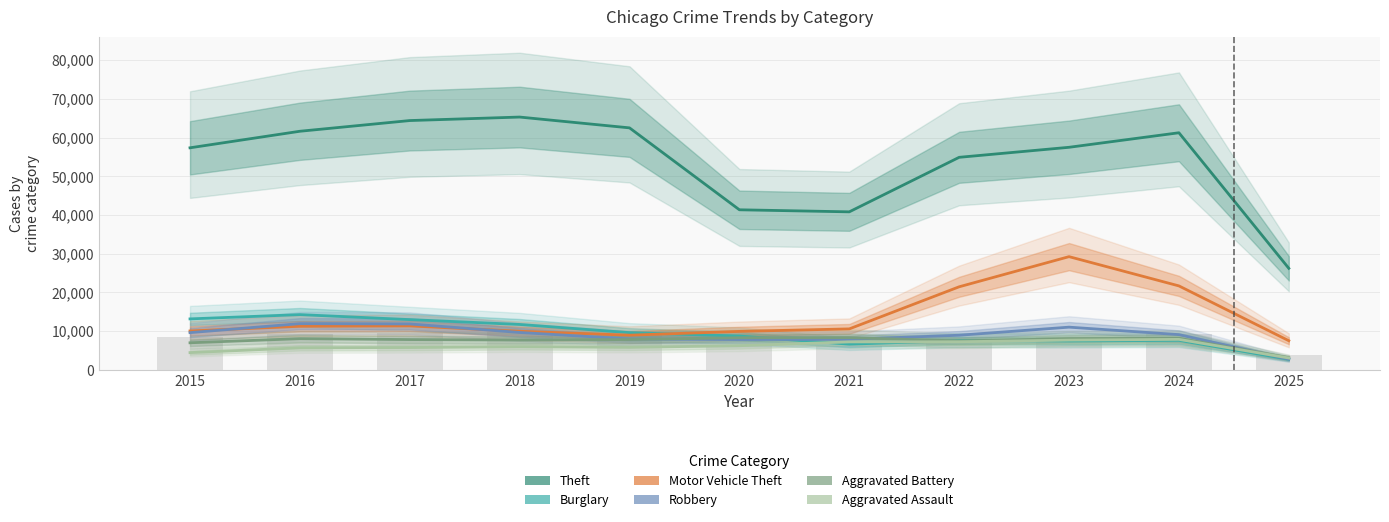

The Aggravated Battery series shows 3155 at 2025. True or false?

True